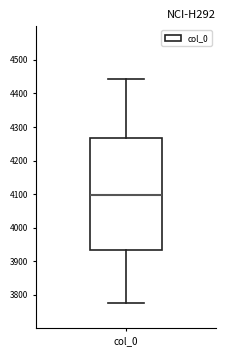

Read this box plot against the y-axis: the position of the median line, the range covered by the box, and the ends of both whiskers. The values are not printed on the chart, so give them approximately, as read against the axis.

median 4100, box 3930 to 4270, whiskers 3780 to 4440